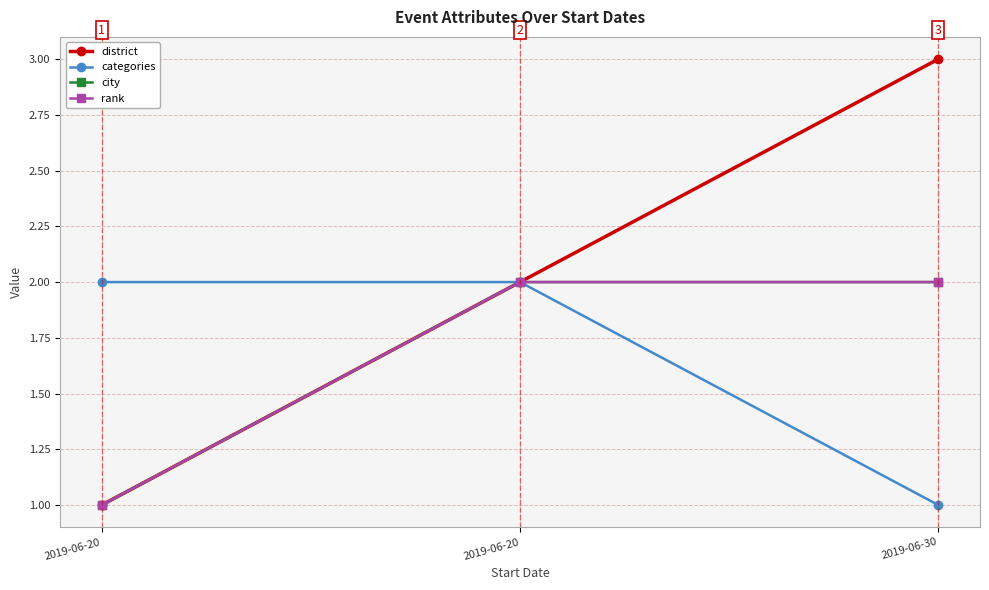

Between 2019-06-20 and 2019-06-30, which series saw the biggest shift?

district